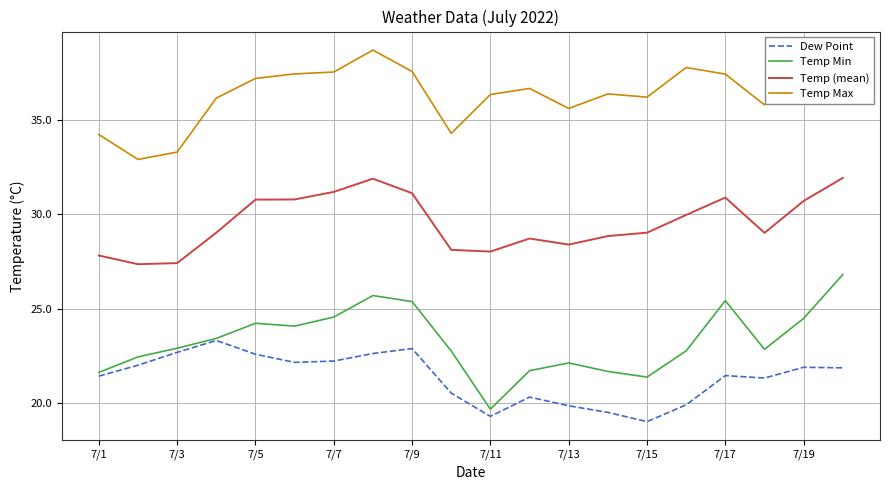

True or false: Temp (mean) and Dew Point intersect in this chart.

False